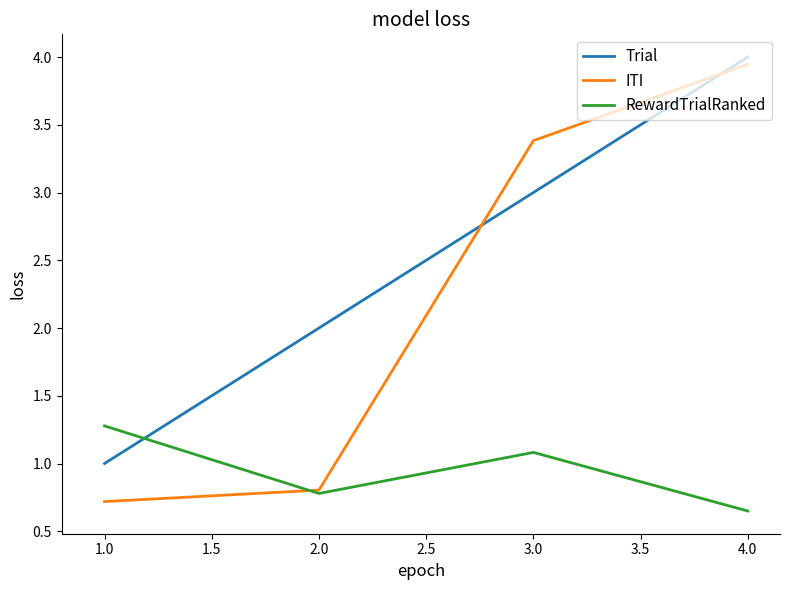

True or false: Trial has a value of 6.8 at 4.0.

False